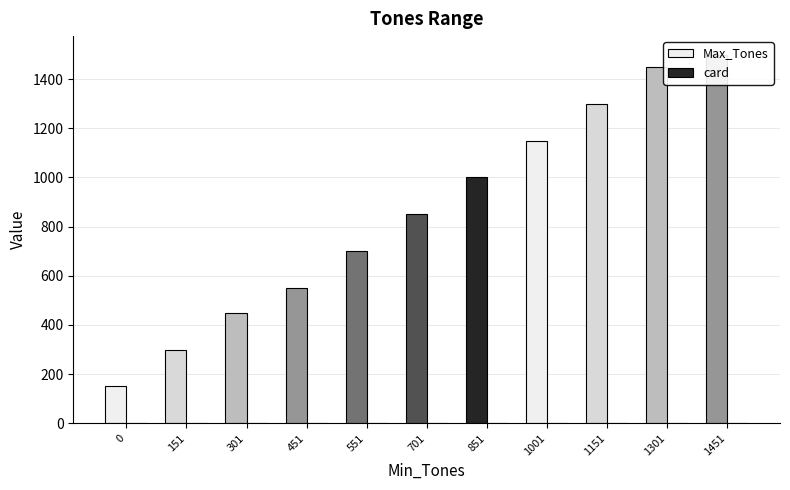

Reading left to right, extract all data points from this chart.

Max_Tones: 0=150	151=300	301=450	451=550	551=700	701=850	851=1000	1001=1150	1151=1300	1301=1450	1451=1500
card: 0=2	151=2	301=2	451=2	551=2	701=2	851=2	1001=2	1151=2	1301=2	1451=2